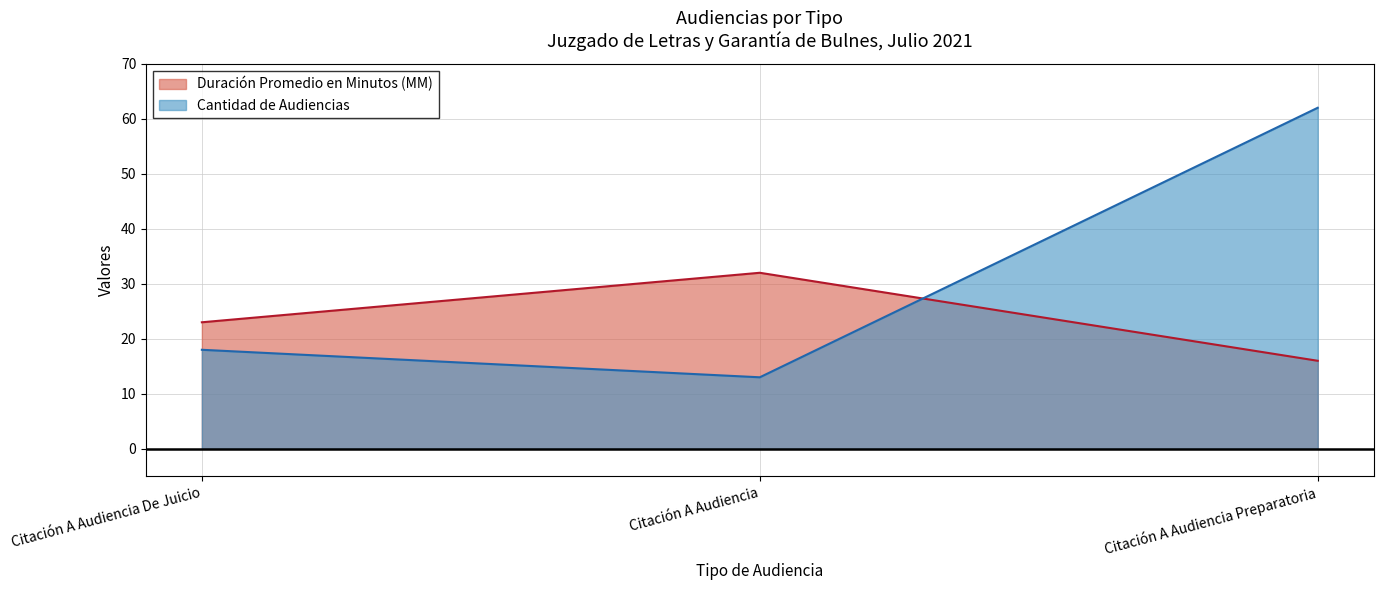

The value of Duración Promedio en Minutos (MM) at Citación A Audiencia Preparatoria is 16. True or false?

True